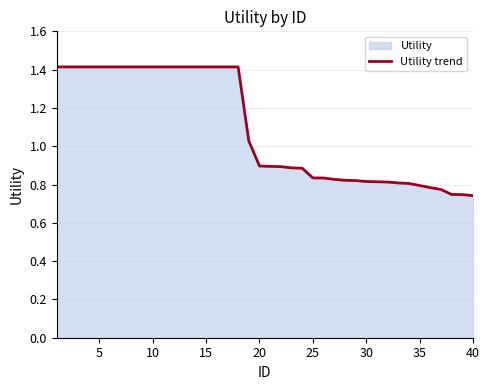

What is the maximum value shown in the chart?

1.4